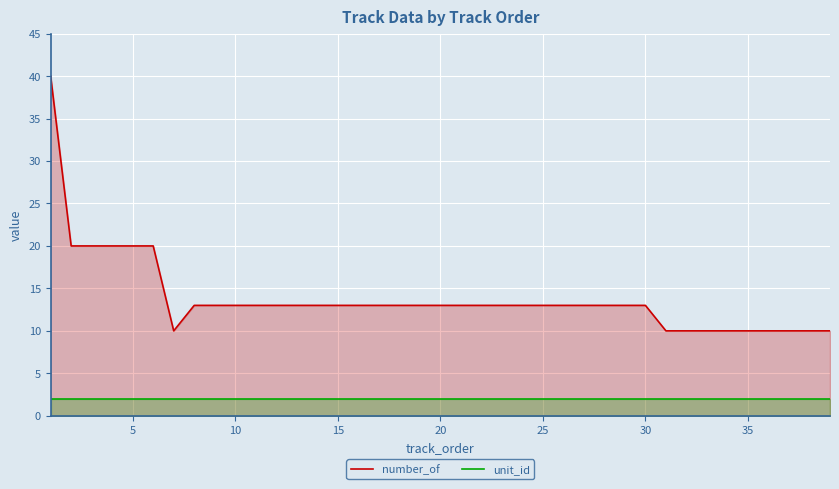

What is the spread (max minus min) of values at 5?

18